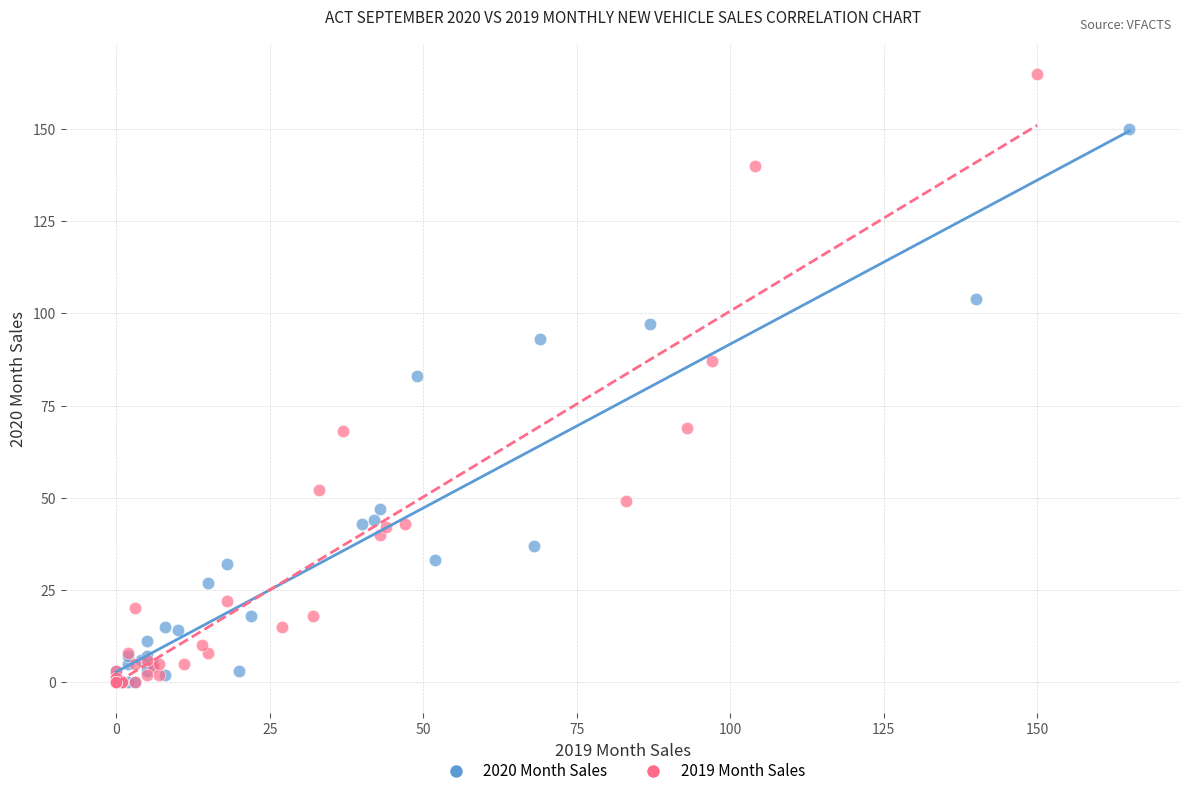

What are all the series names shown in the legend?

2020 Month Sales, 2019 Month Sales